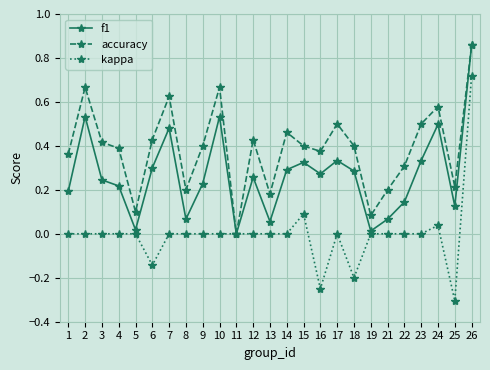

What are all the series names shown in the legend?

f1, accuracy, kappa